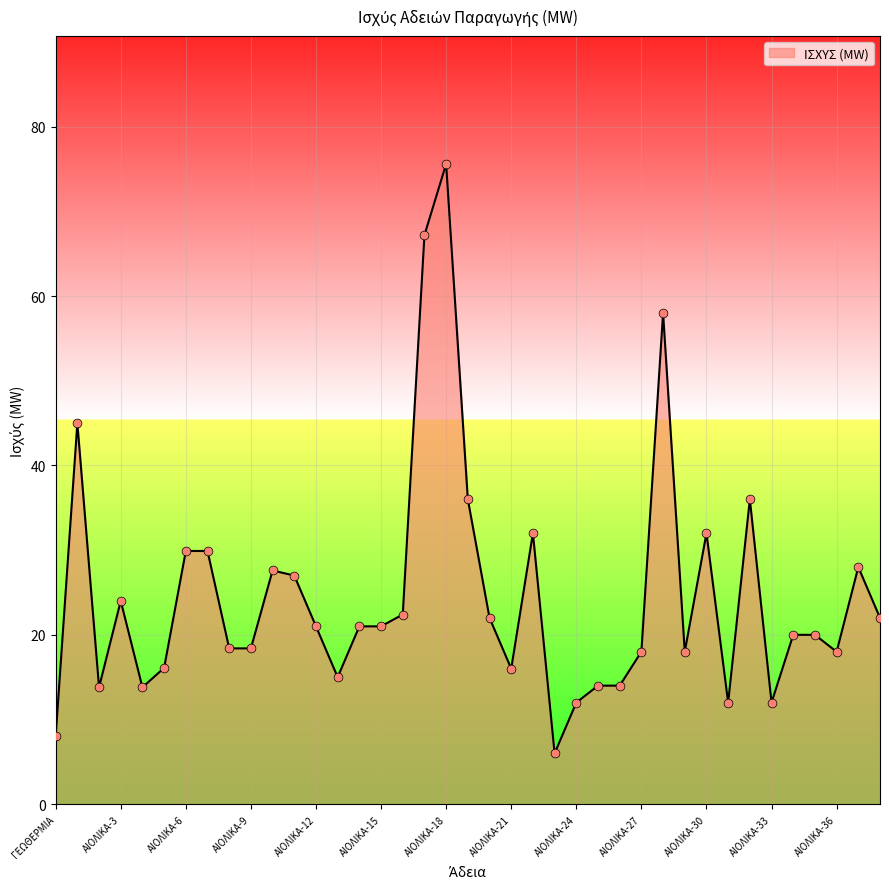

What is the smallest value displayed?

6.0